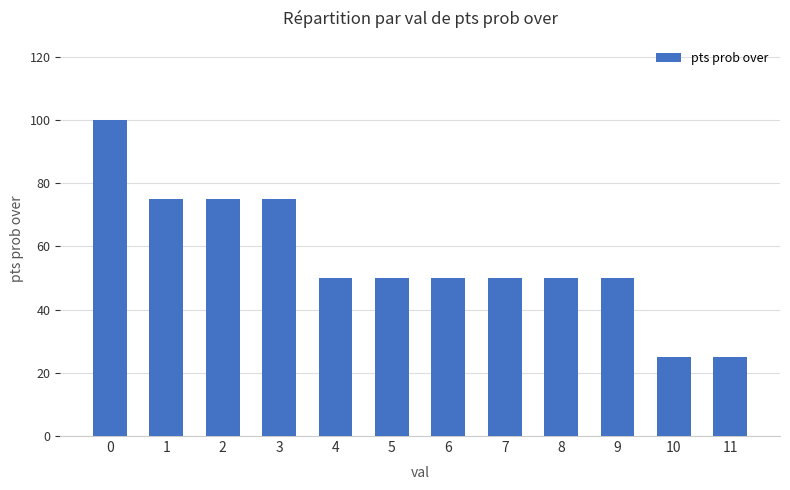

What is the minimum value shown in the chart?

25